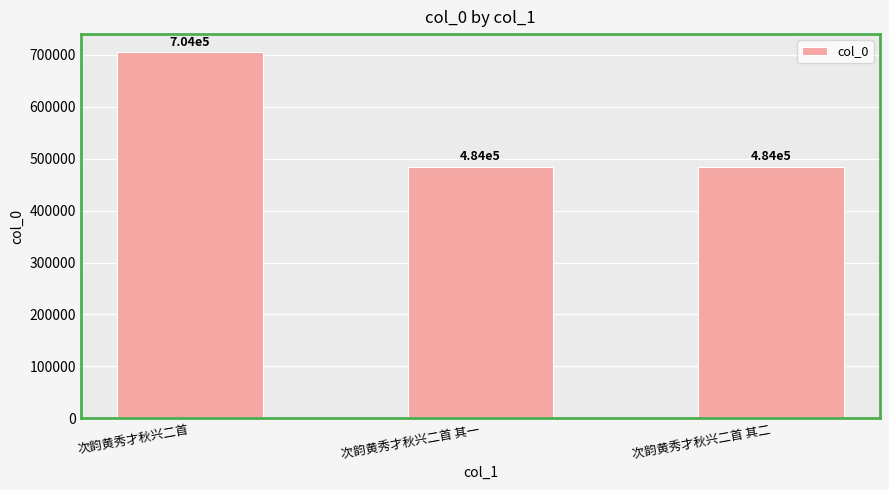

What is the smallest value displayed?

483727